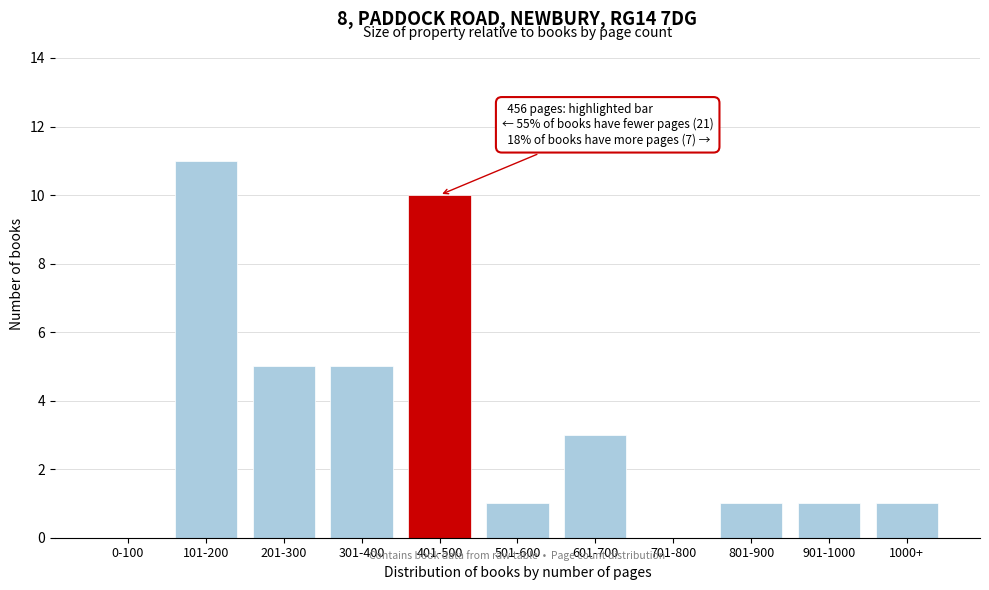

Reading left to right, what are all the values shown in this chart?

0-100=0	101-200=11	201-300=5	301-400=5	401-500=10	501-600=1	601-700=3	701-800=0	801-900=1	901-1000=1	1000+=1